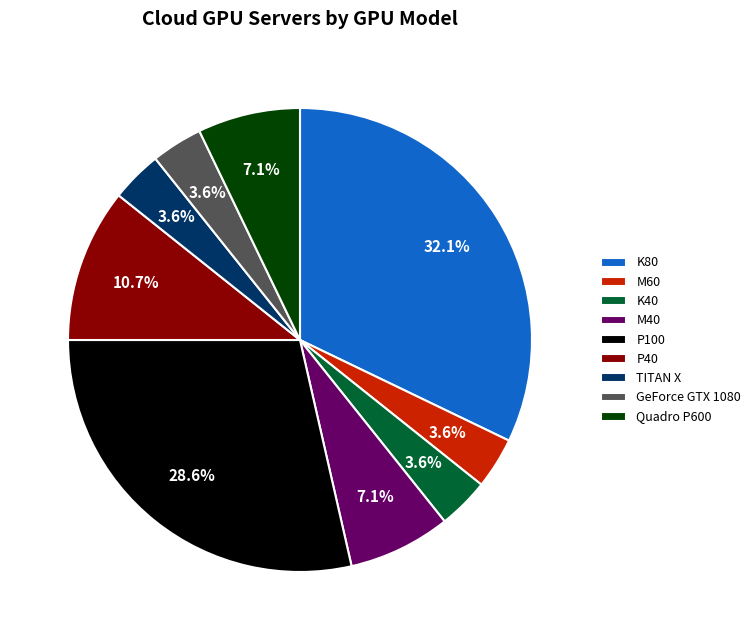

Combined, do K40 and M60 account for over 50%?

No